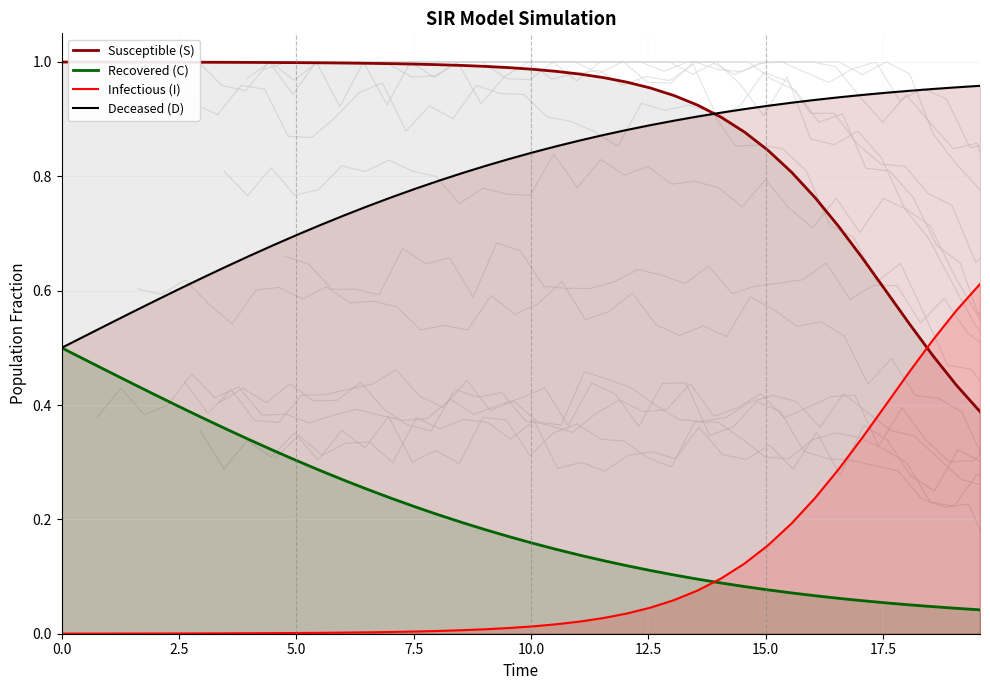

True or false: Susceptible (S) and Recovered (C) intersect in this chart.

False